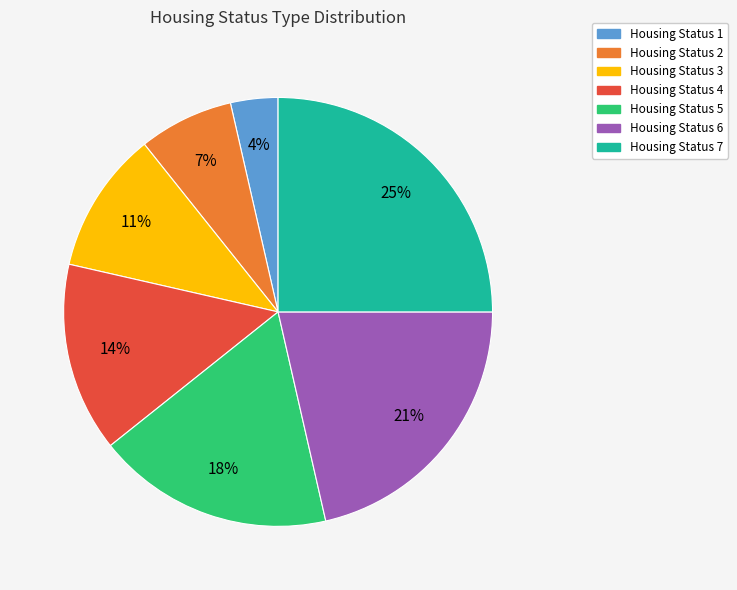

Between Housing Status 6 and Housing Status 7, which is larger?

Housing Status 7